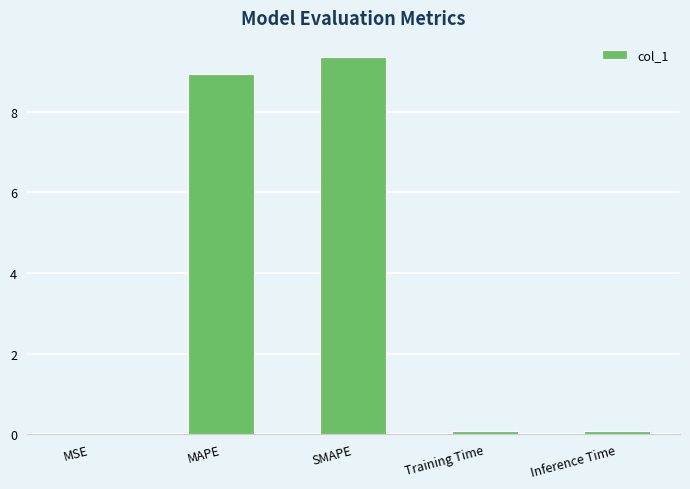

The chart shows a value of 0.0 at MSE. True or false?

True